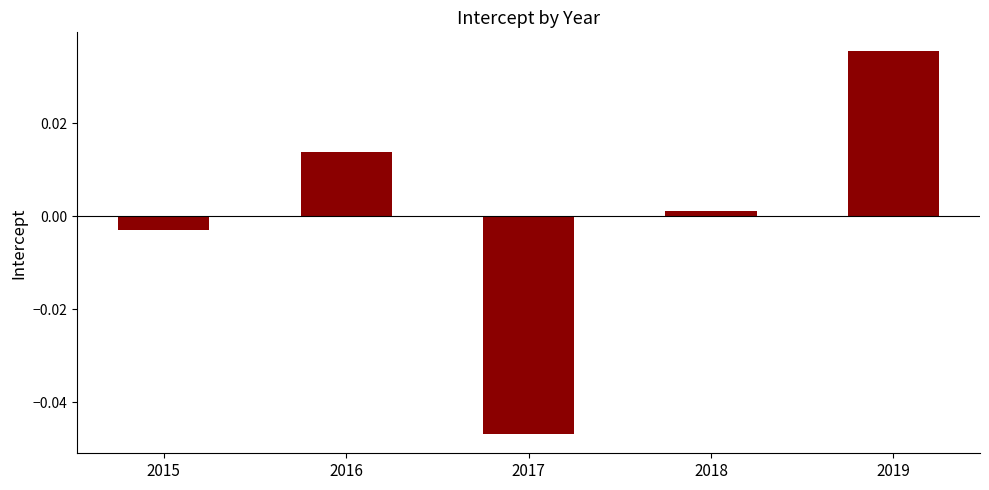

Where does the data first go above 0?

2016